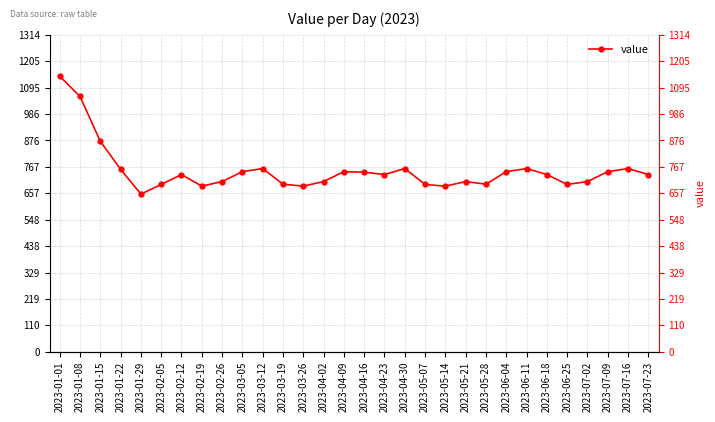

Count the number of values greater than 735.

13